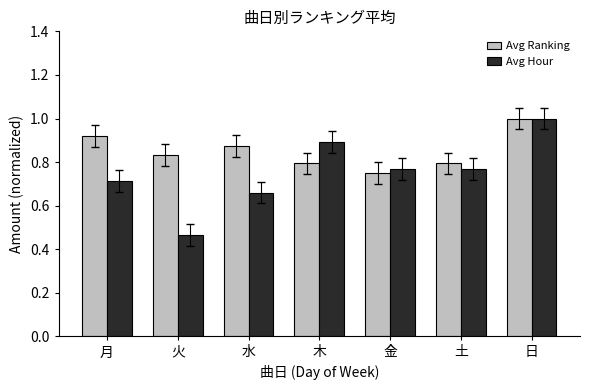

What is the sum of the Avg Ranking values at 日 and 木?

1.8